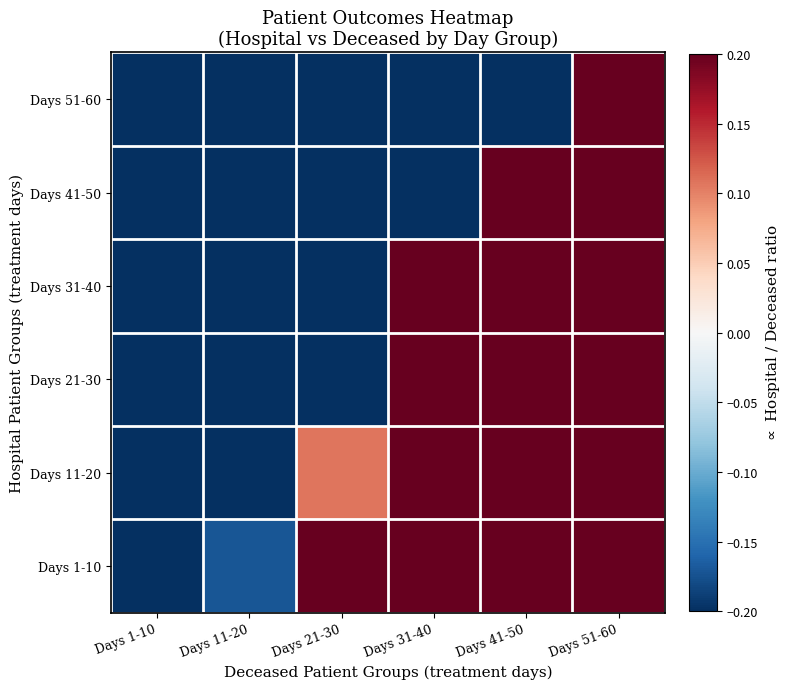

Which series has the largest total across all categories?

Days 1-10